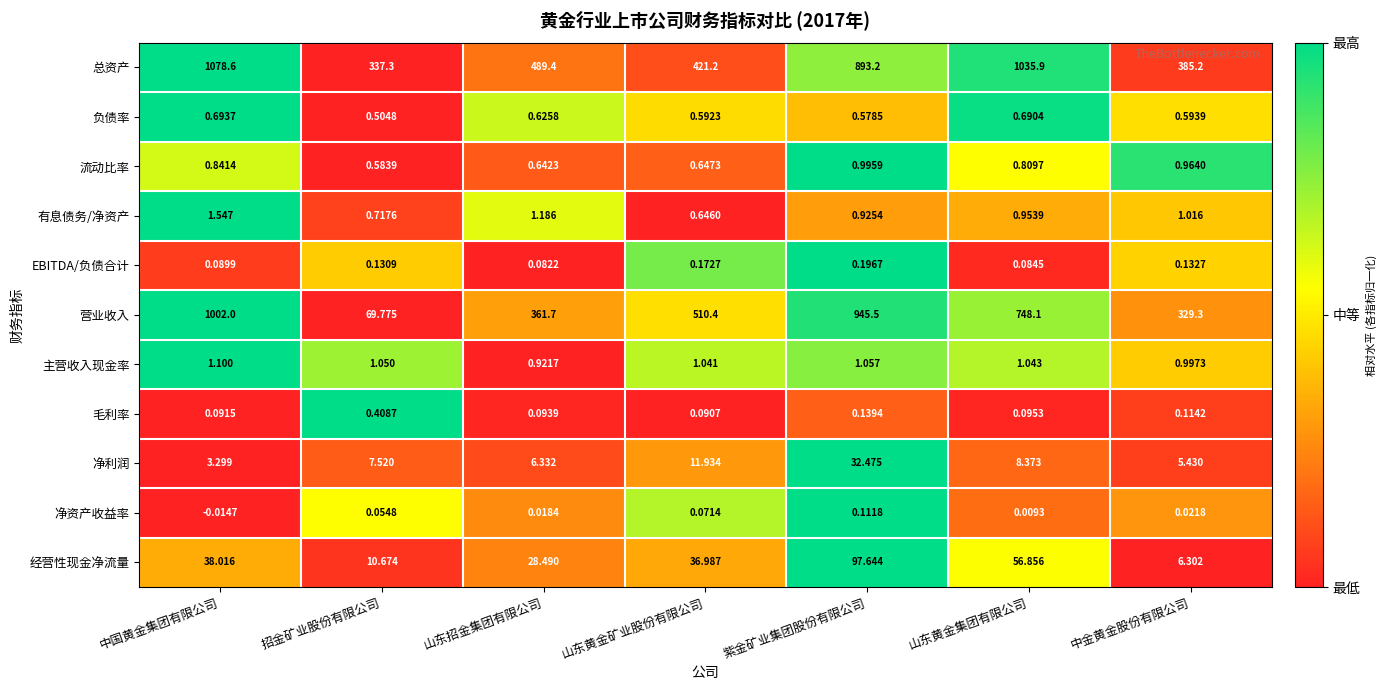

Rank the categories by 净利润 value from highest to lowest.

紫金矿业集团股份有限公司, 山东黄金矿业股份有限公司, 山东黄金集团有限公司, 招金矿业股份有限公司, 山东招金集团有限公司, 中金黄金股份有限公司, 中国黄金集团有限公司